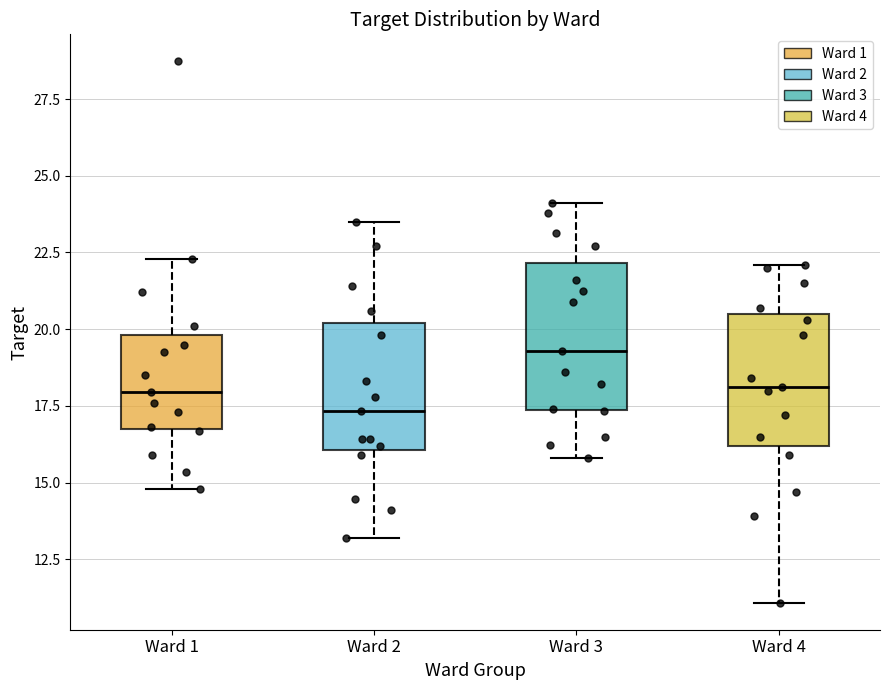

Reading left to right, transcribe this box plot: for each box, give where its median line is, the range the box spans, and where its two whiskers end, as read against the y-axis. The values are not printed on the chart, so give them approximately, as read against the axis.

Ward 1: median 18.0, box 16.5 to 20.0, whiskers 15.0 to 22.5
Ward 2: median 17.5, box 16.0 to 20.0, whiskers 13.0 to 23.5
Ward 3: median 19.5, box 17.5 to 22.0, whiskers 16.0 to 24.0
Ward 4: median 18.0, box 16.0 to 20.5, whiskers 11.0 to 22.0